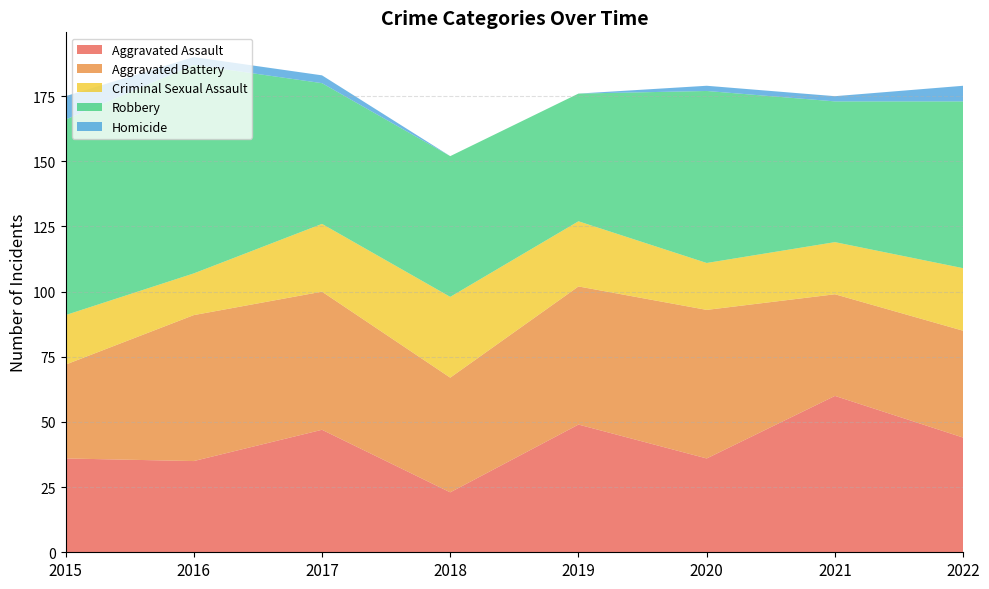

Where does the Aggravated Assault series first go above 44?

2017